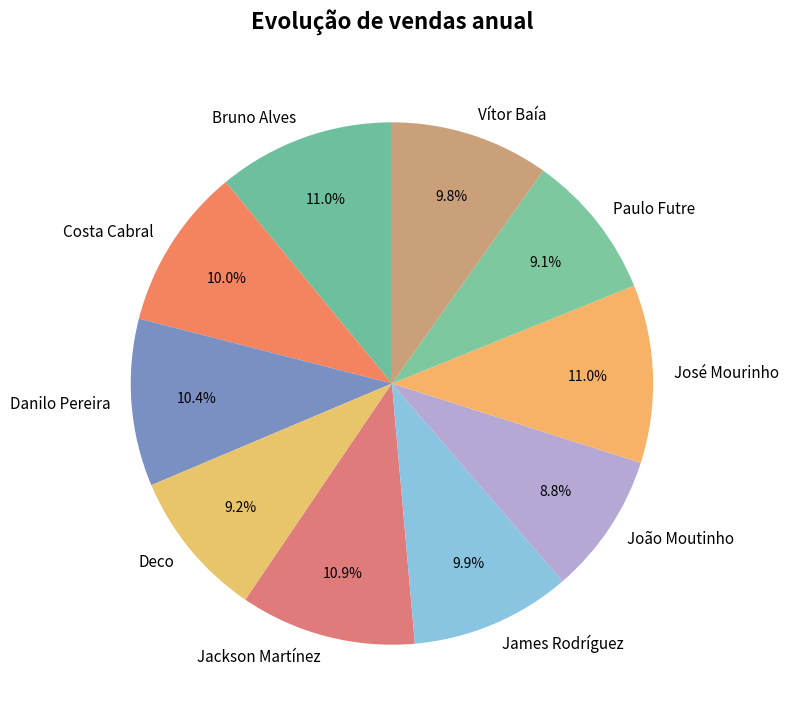

Approximately how many times larger is the value at Jackson Martínez compared to João Moutinho?

1.2